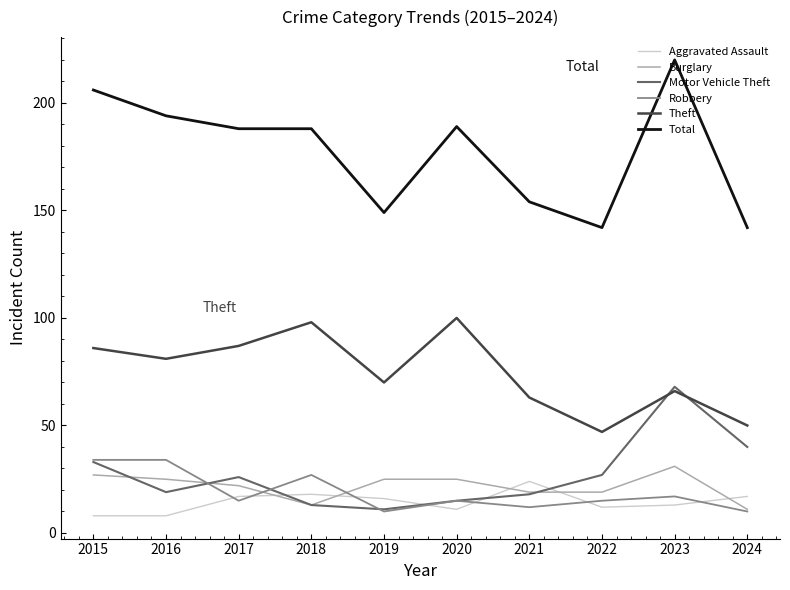

What are all the series names shown in the legend?

Aggravated Assault, Burglary, Motor Vehicle Theft, Robbery, Theft, Total